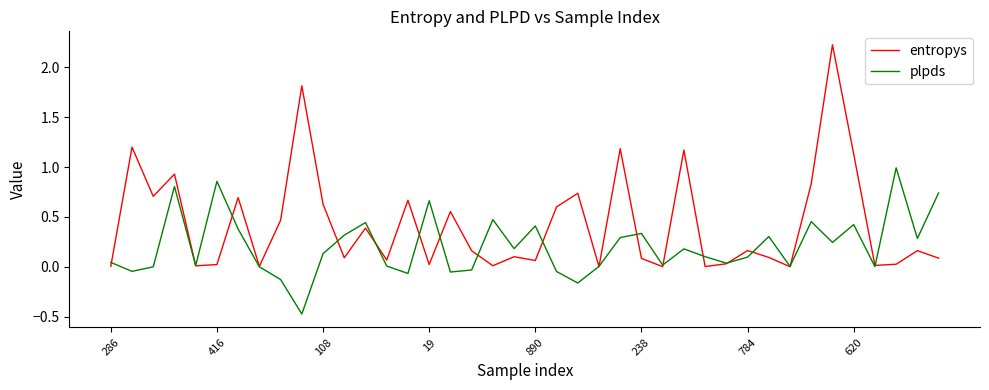

True or false: plpds and entropys intersect in this chart.

True